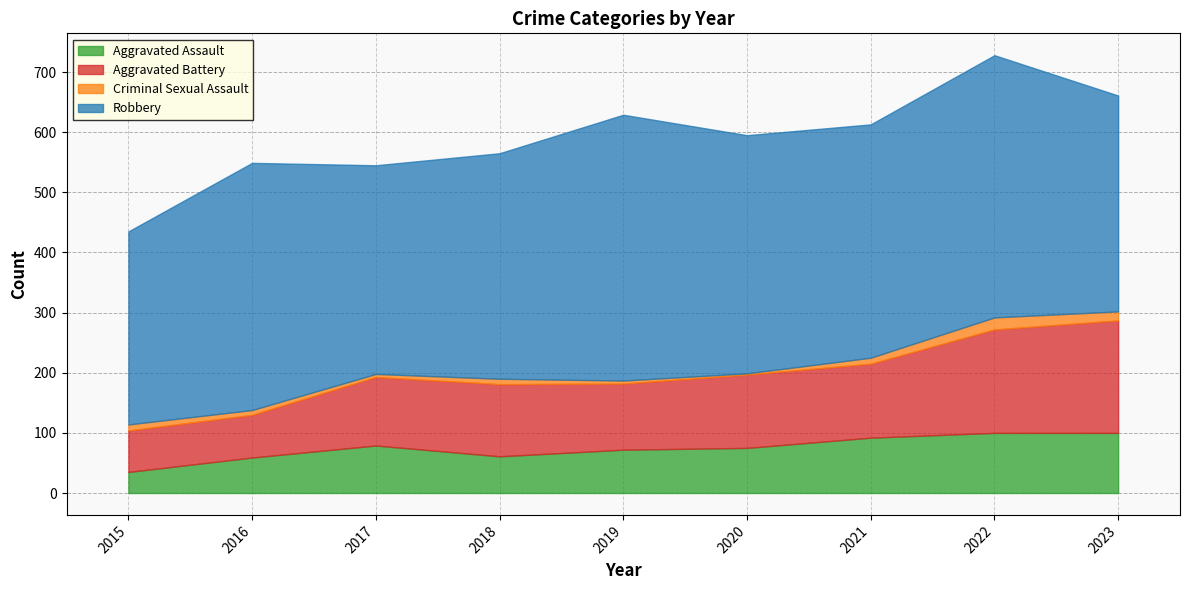

Count the number of categories in the chart.

9